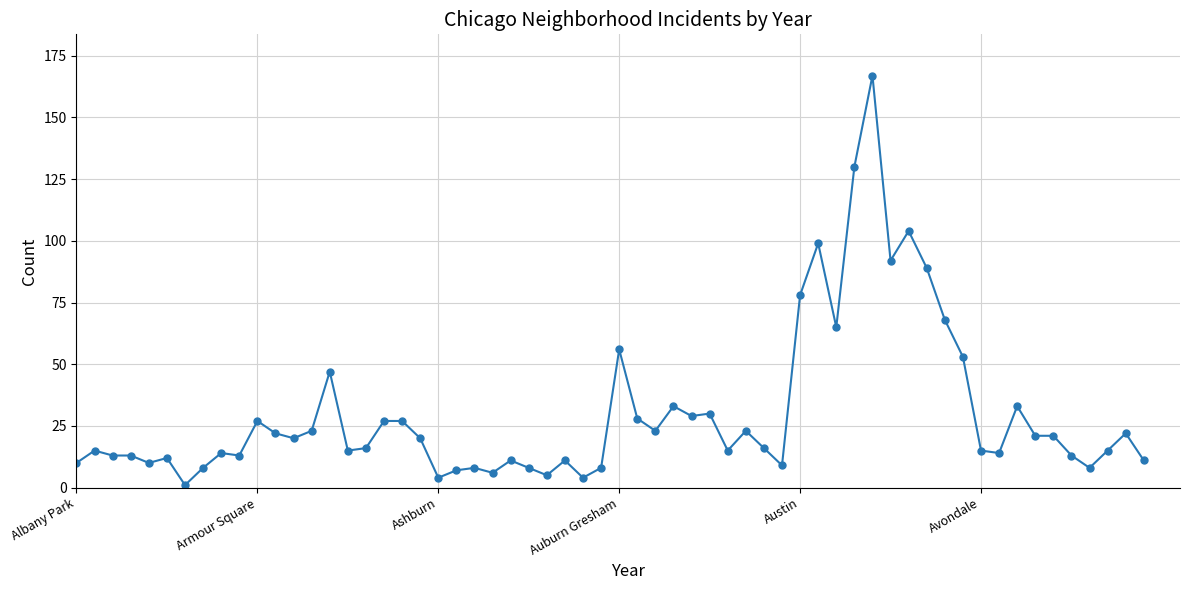

True or false: there are more than 0 points higher than both neighbors.

True